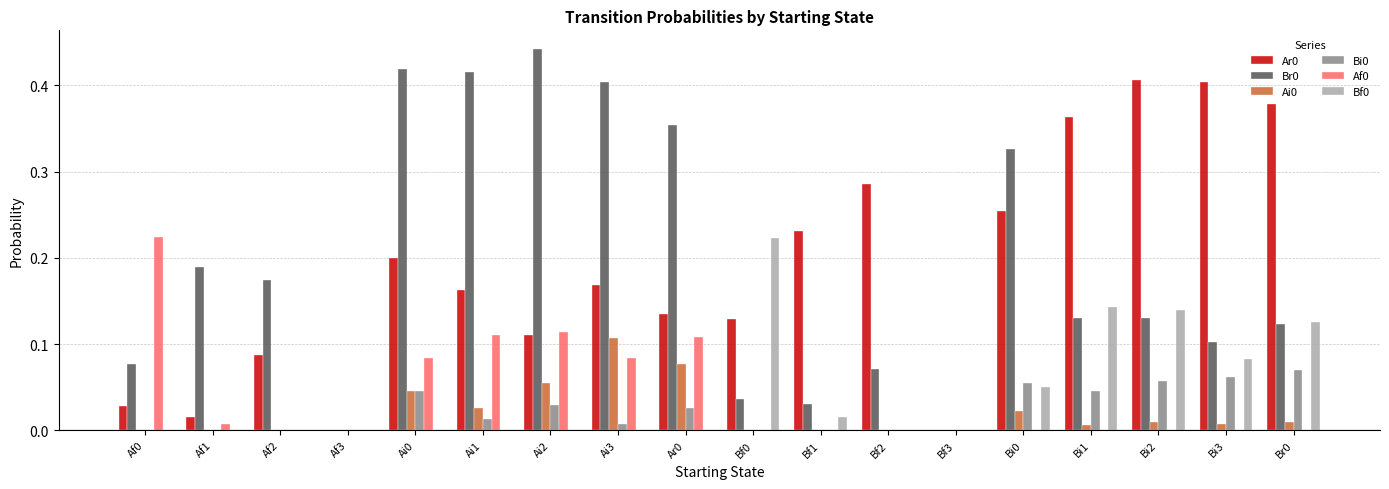

Which label corresponds to the largest value in the chart?

Ai2